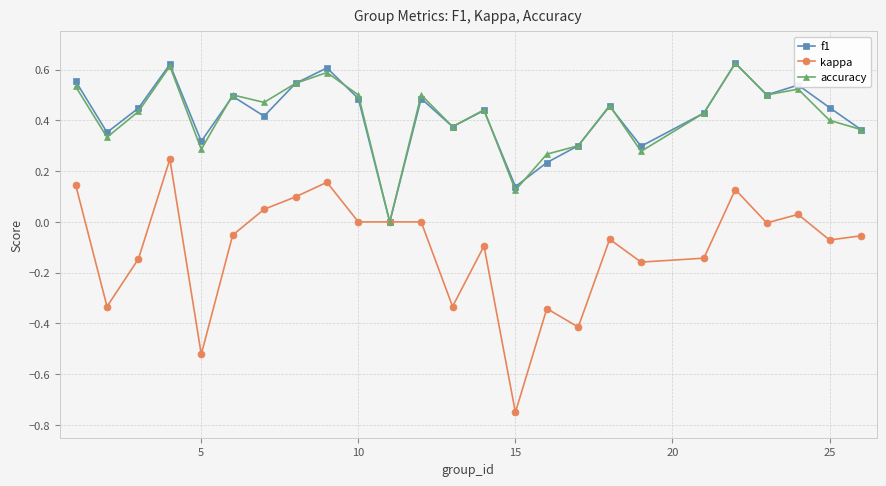

Which series has the largest range (max minus min)?

kappa